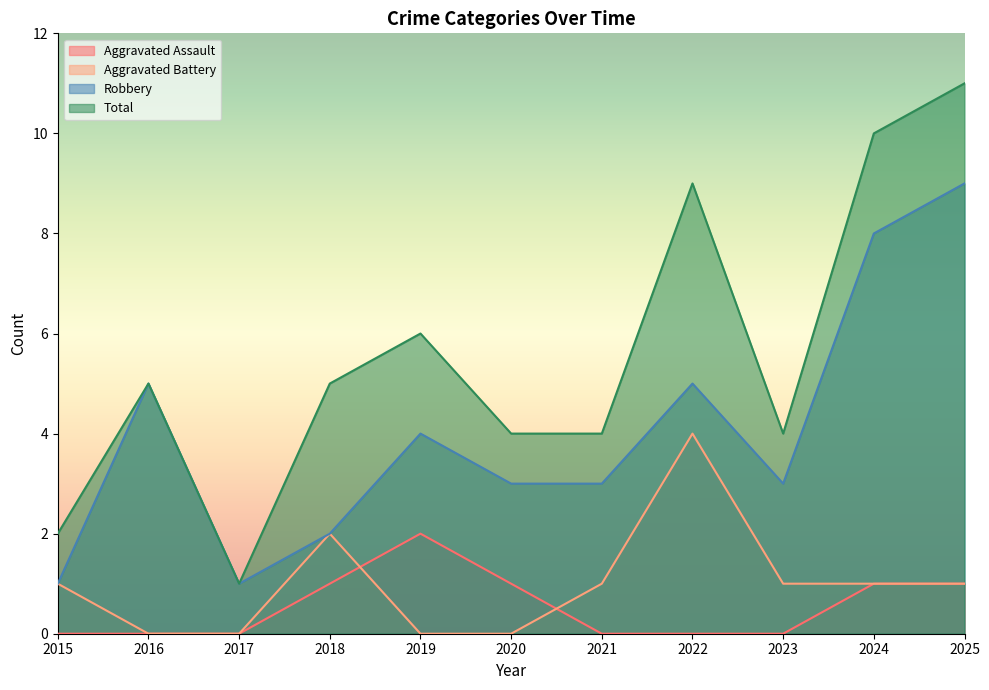

True or false: Aggravated Assault has a value of 0 at 2021.

True